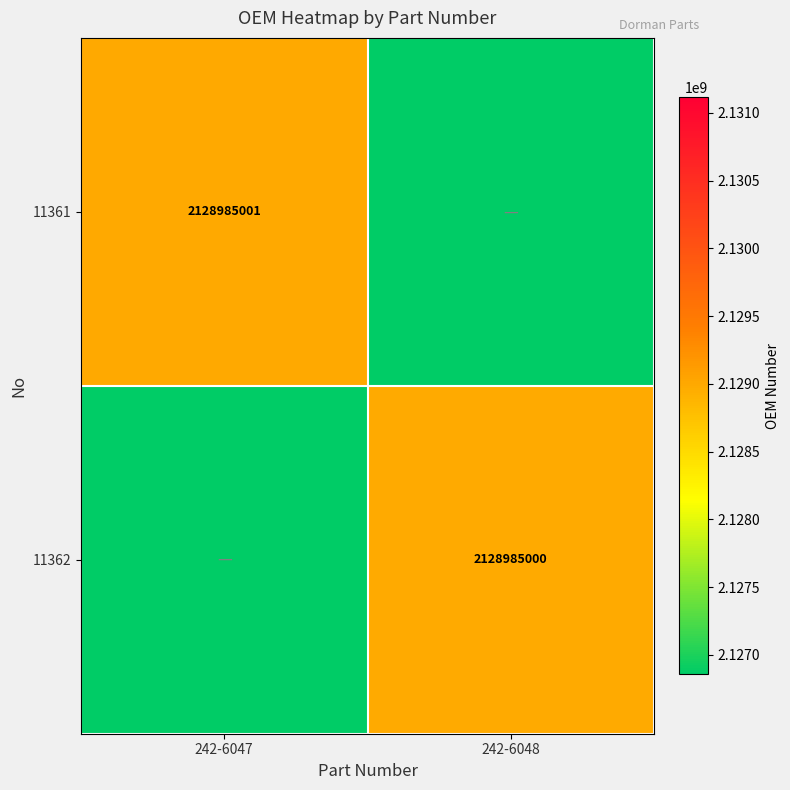

At which category is the sum across all series the highest?

242-6047